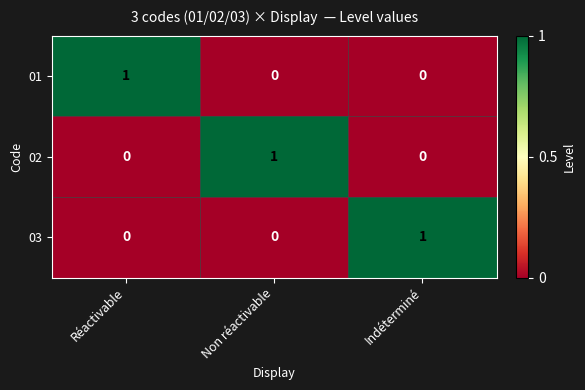

True or false: 01 has a value of -1 at Indéterminé.

False